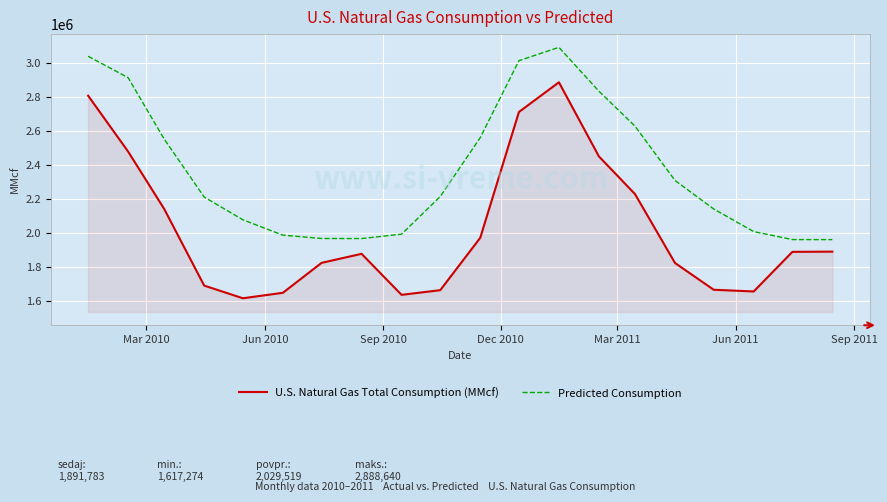

What is the difference between the maximum and minimum values in the Predicted Consumption series?

1131909